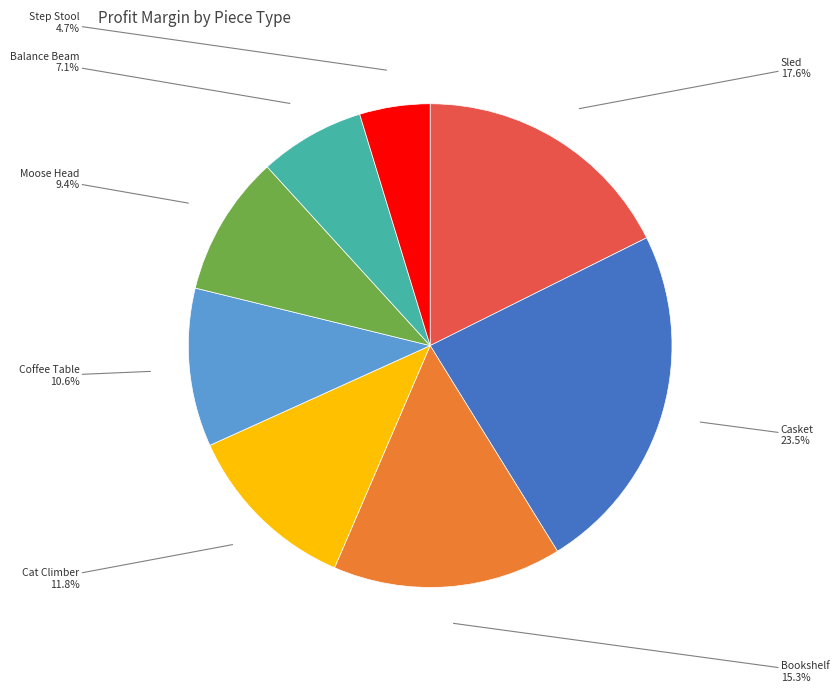

How many segments does this pie chart have?

8